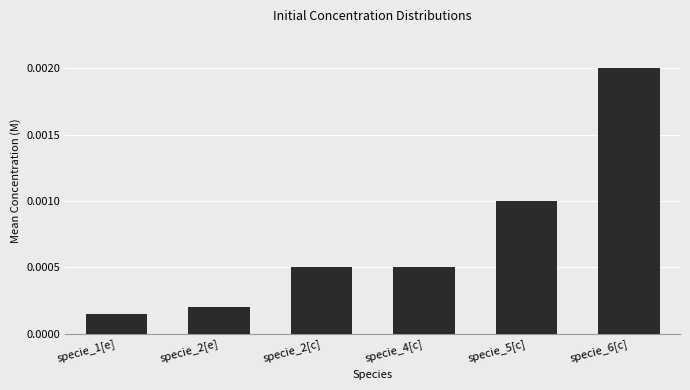

Which category has the highest value across all series?

specie_6[c]